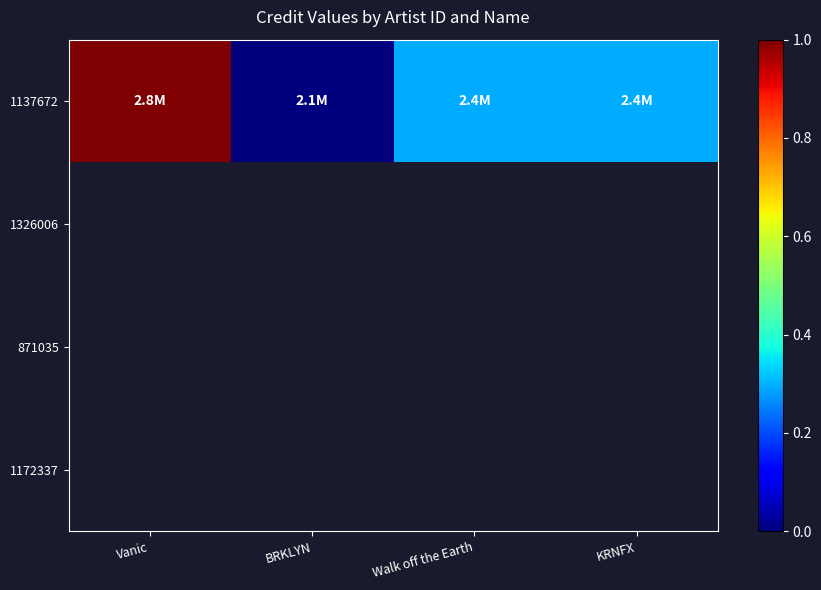

How many categories are shown in the chart?

4